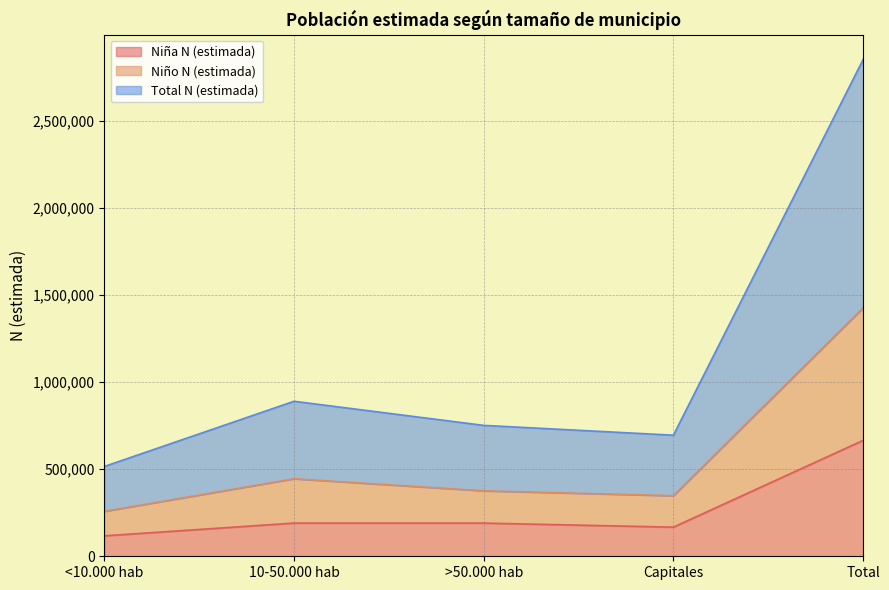

In Niña N (estimada), how many points are lower than both neighbors (excluding endpoints)?

1